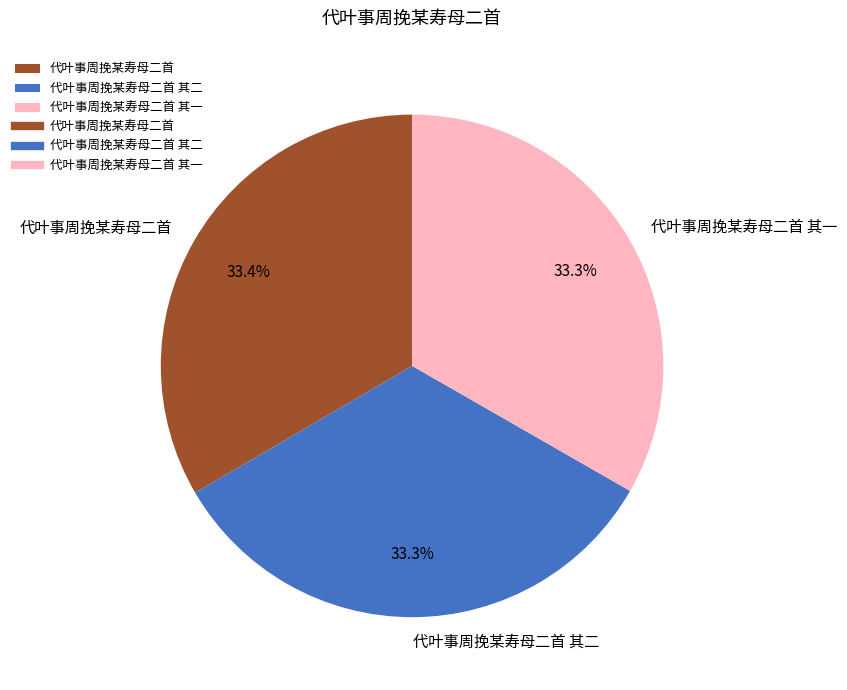

What is the ratio of the value at 代叶事周挽某寿母二首 其一 to the value at 代叶事周挽某寿母二首?

1.0